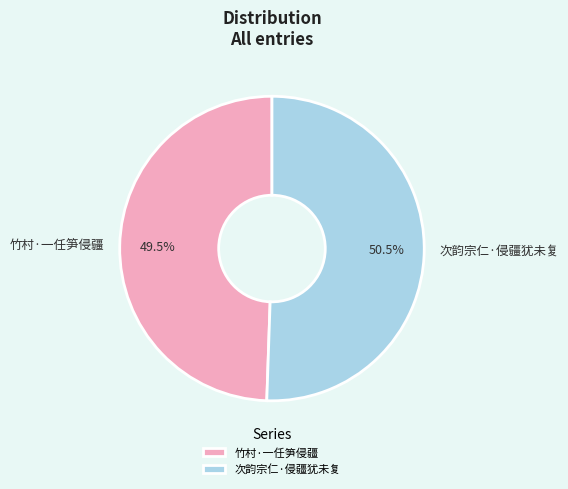

Rank the categories by value from lowest to highest.

竹村·一任笋侵疆, 次韵宗仁·侵疆犹未复